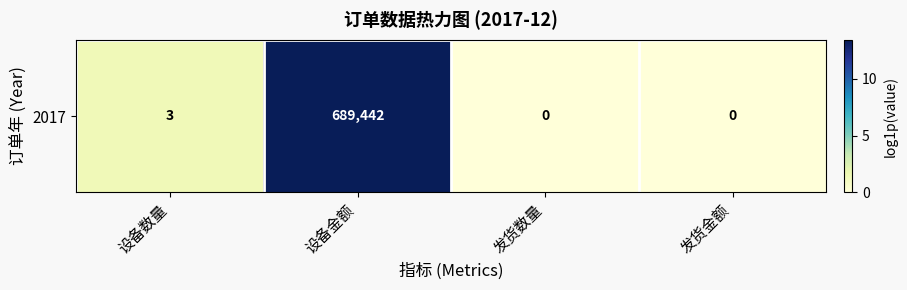

At which label is the value closest to 6?

设备数量